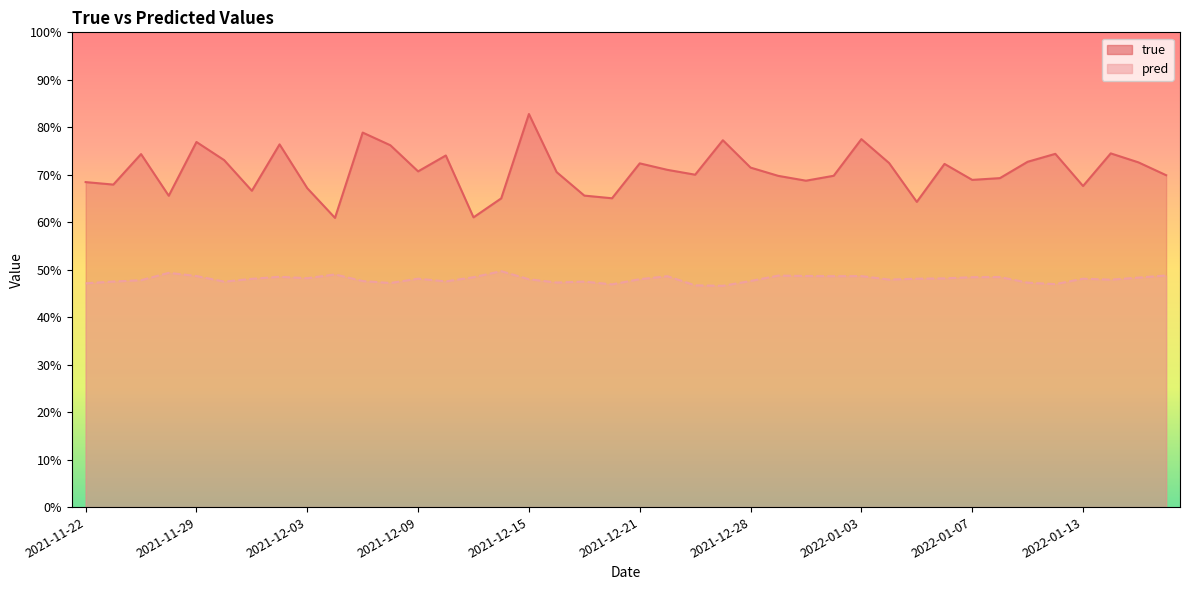

List the series in order of their overall mean, lowest first.

pred_line, true_line